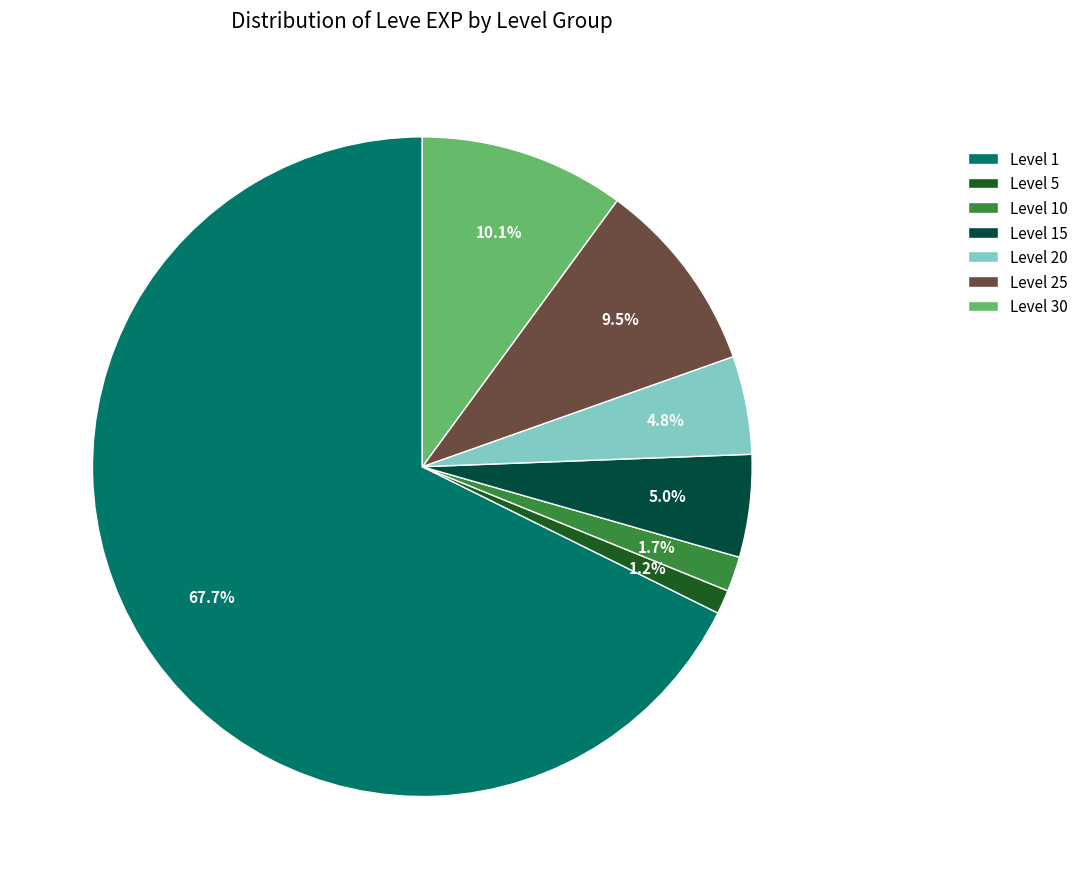

Combined, do Level 30 and Level 25 account for over 50%?

No